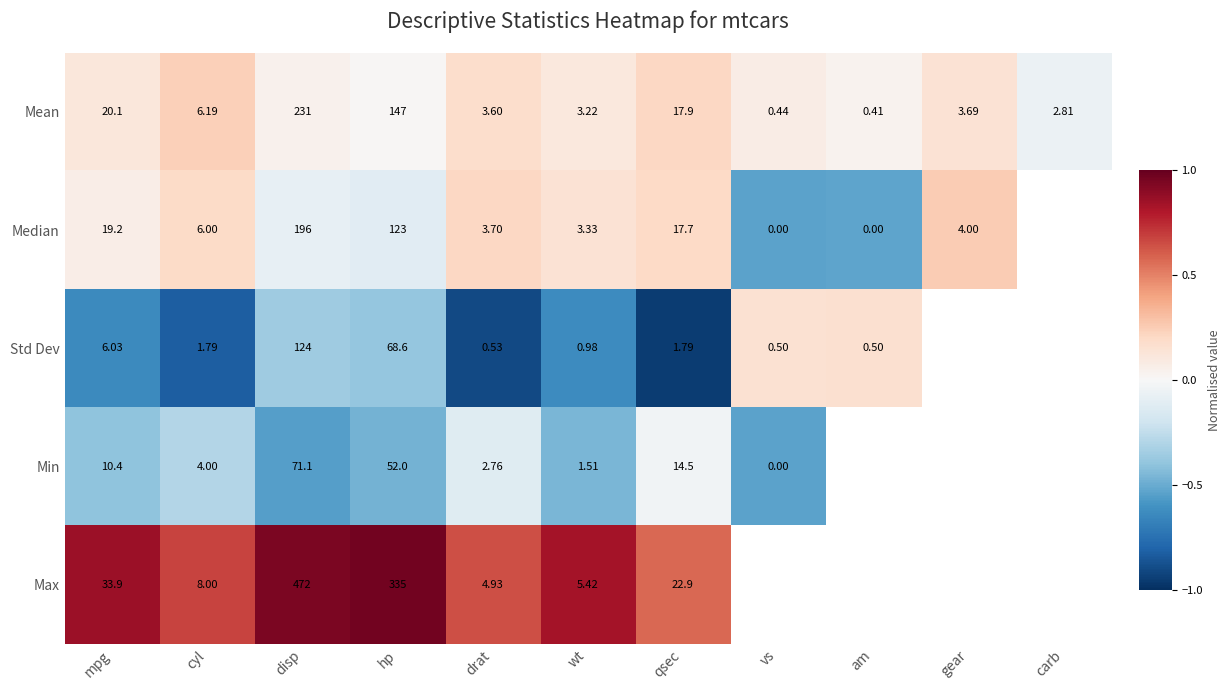

At which label is Mean closest to 115?

hp